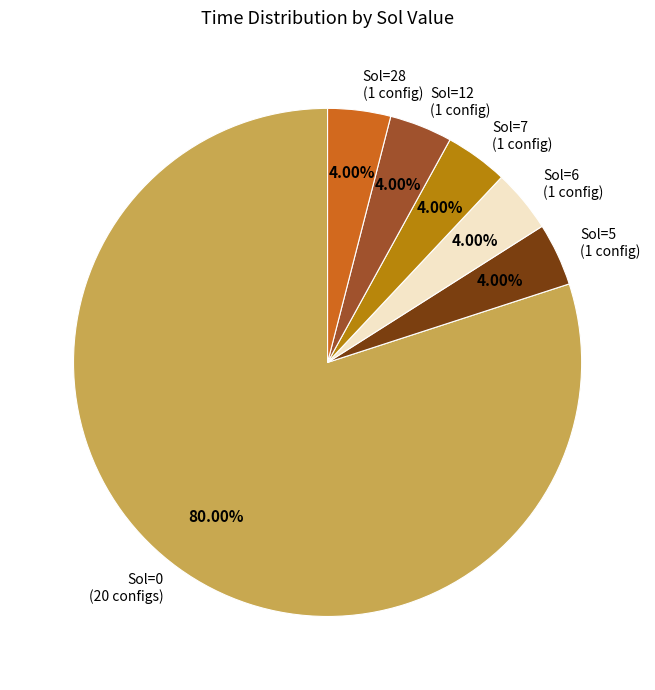

What is the ratio of the value at Sol=12 (1 config) to the value at Sol=7 (1 config)?

1.0